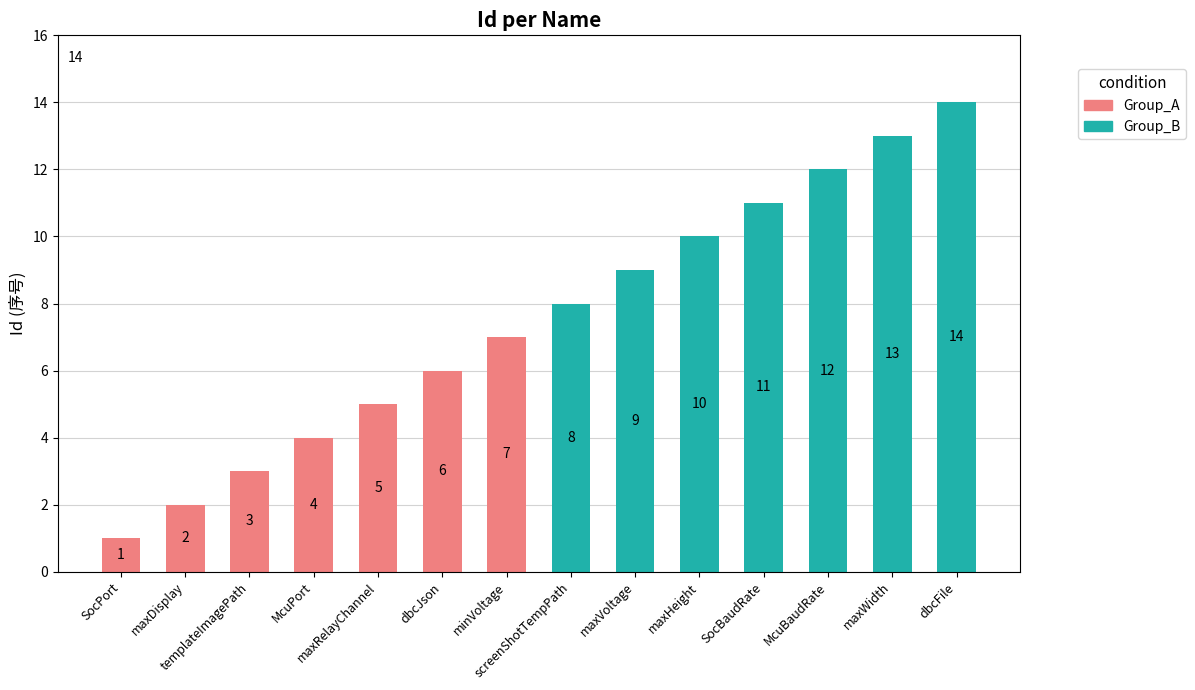

Reading right to left, list all the values displayed in this chart.

Group_A: 7	6	5	4	3	2	1
Group_B: 14	13	12	11	10	9	8